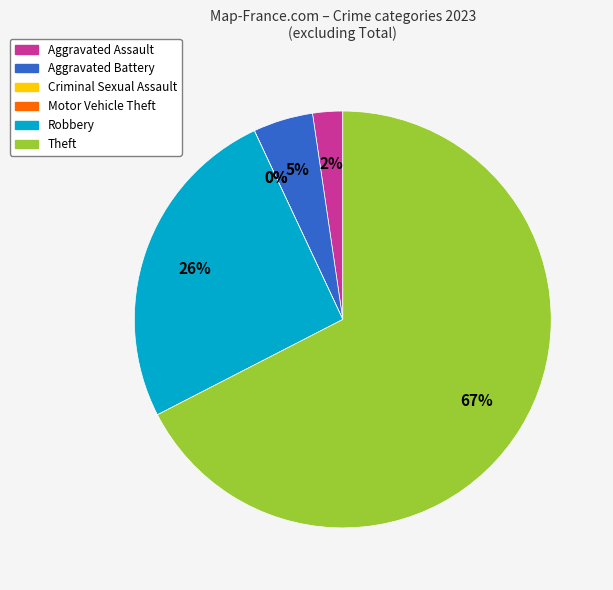

Rank the categories by value from highest to lowest.

Theft, Robbery, Aggravated Battery, Aggravated Assault, Criminal Sexual Assault, Motor Vehicle Theft